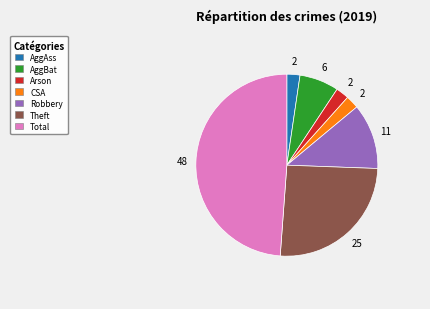

Is there any slice that represents more than half of the pie?

No